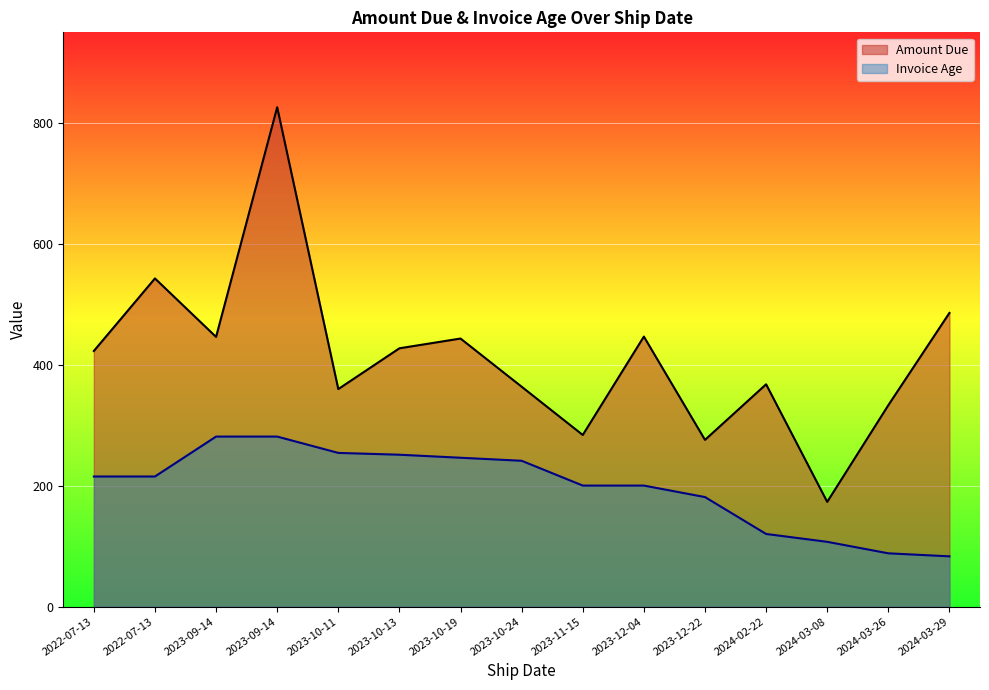

Which series changed the most between 2022-07-13 and 2023-12-04?

Amount Due